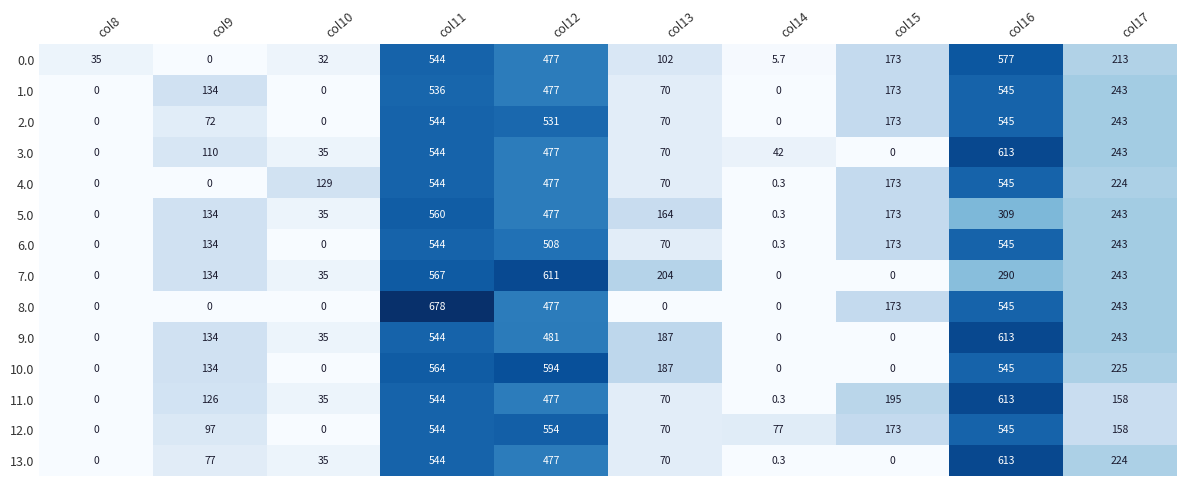

What is the difference between the second highest and second lowest values in the 5.0 series?

476.7